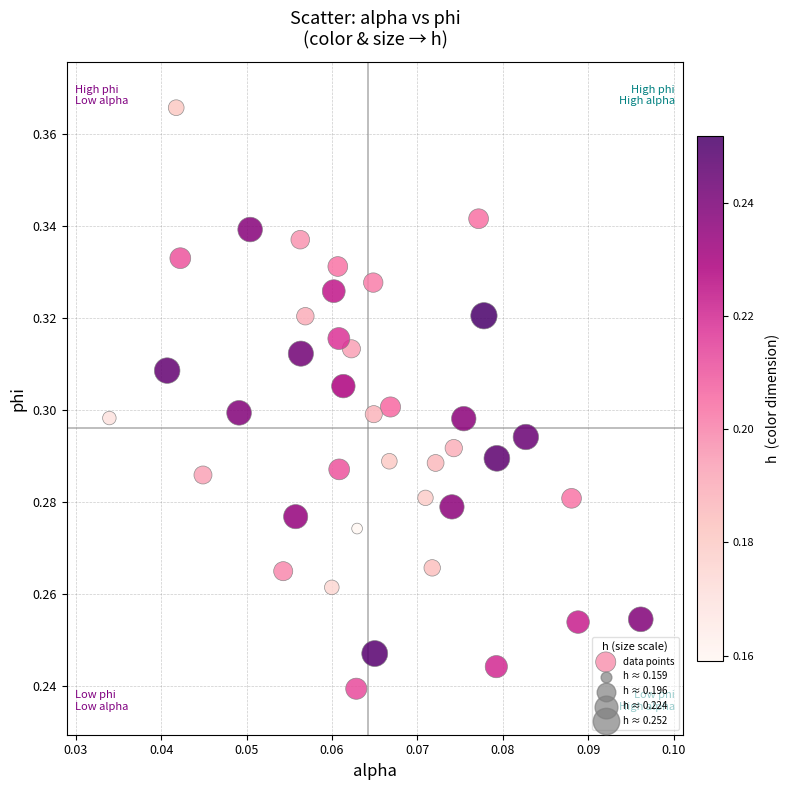

How many points are shown in the scatter plot?

40